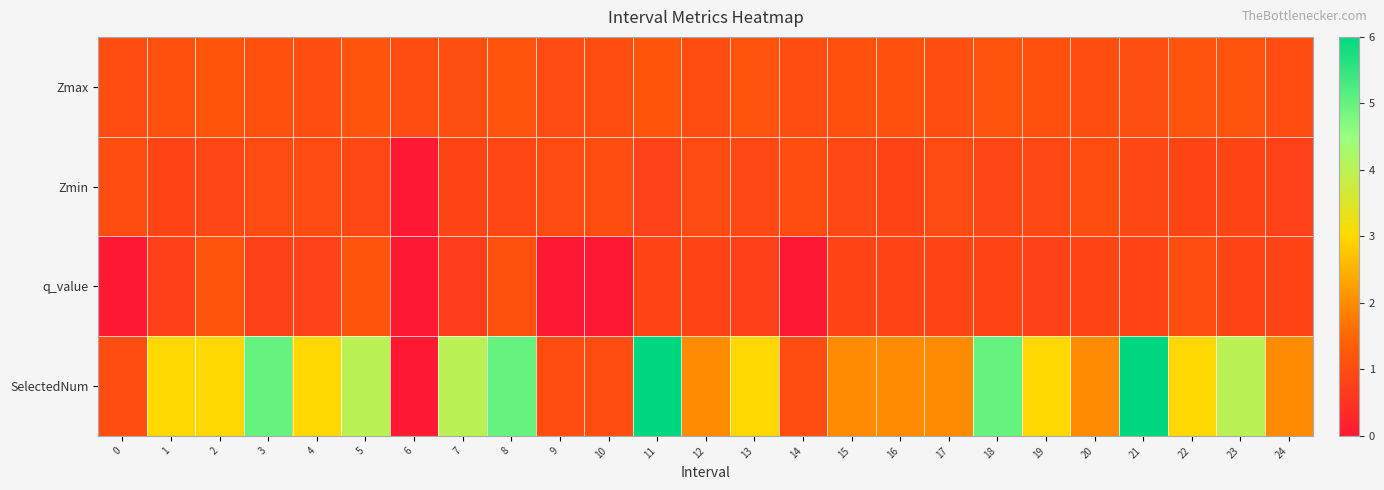

Reading left to right, list all the values displayed in this chart.

Zmax: 0=1.0	1=1.1	2=1.2	3=1.1	4=1.0	5=1.2	6=1.0	7=1.1	8=1.1	9=1.0	10=1.0	11=1.2	12=1.0	13=1.1	14=1.0	15=1.1	16=1.1	17=1.0	18=1.1	19=1.1	20=1.1	21=1.1	22=1.2	23=1.1	24=1.0
Zmin: 0=1.0	1=0.9	2=0.9	3=1.0	4=0.9	5=0.9	6=0.0	7=0.8	8=0.9	9=1.0	10=1.0	11=0.8	12=1.0	13=0.9	14=1.0	15=0.9	16=0.9	17=1.0	18=0.9	19=0.9	20=1.0	21=0.9	22=0.9	23=0.9	24=0.8
q_value: 0=0.0	1=0.8	2=1.2	3=0.8	4=0.8	5=1.2	6=0.0	7=0.7	8=1.1	9=0.0	10=0.0	11=0.9	12=0.8	13=0.8	14=0.0	15=0.8	16=0.8	17=0.8	18=0.8	19=0.8	20=0.8	21=0.9	22=1.0	23=0.9	24=0.8
SelectedNum: 0=1.0	1=3.0	2=3.0	3=5.0	4=3.0	5=4.0	6=0.0	7=4.0	8=5.0	9=1.0	10=1.0	11=6.0	12=2.0	13=3.0	14=1.0	15=2.0	16=2.0	17=2.0	18=5.0	19=3.0	20=2.0	21=6.0	22=3.0	23=4.0	24=2.0